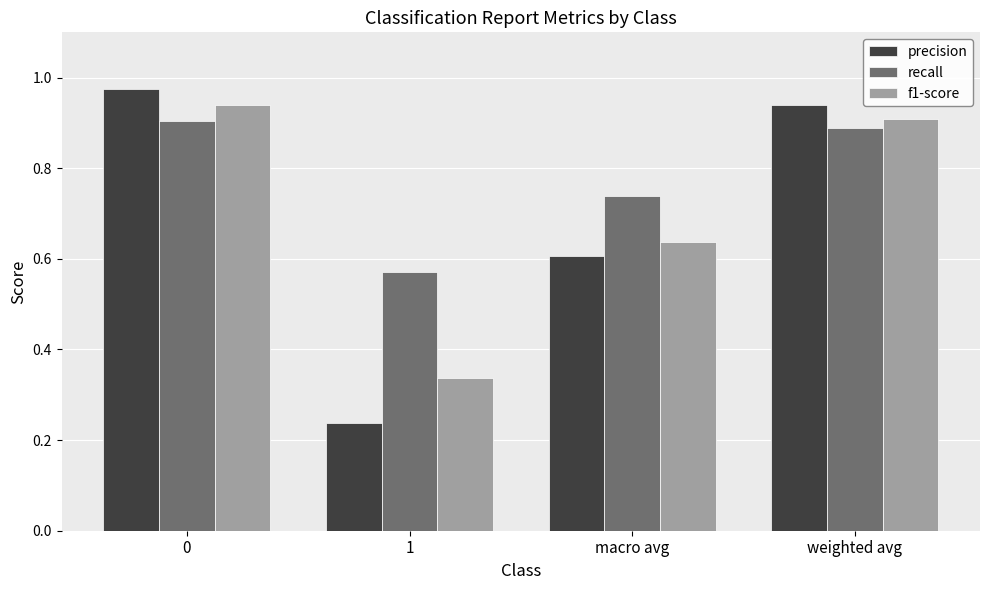

Rank the series by their maximum value, from highest to lowest.

precision, f1-score, recall